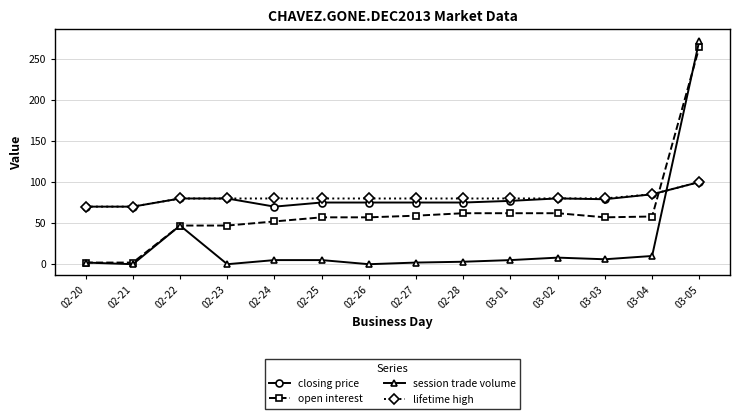

At which label does session trade volume first exceed 5?

02-22